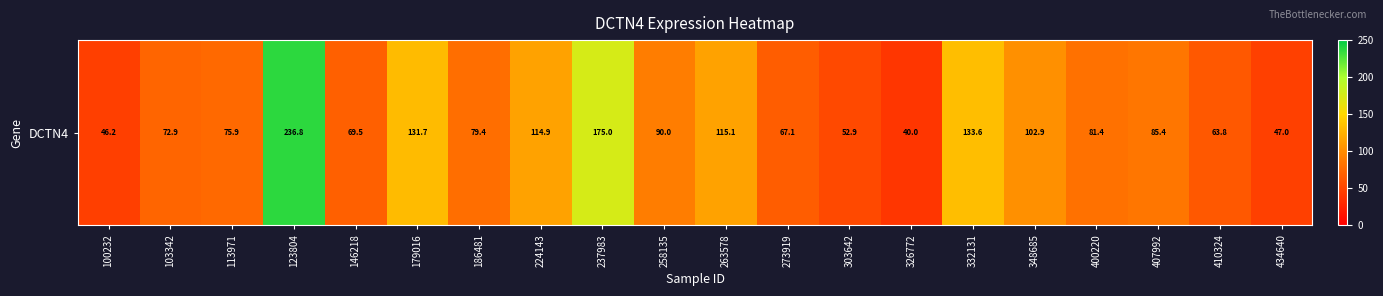

The value at 303642 is 22.5. True or false?

False